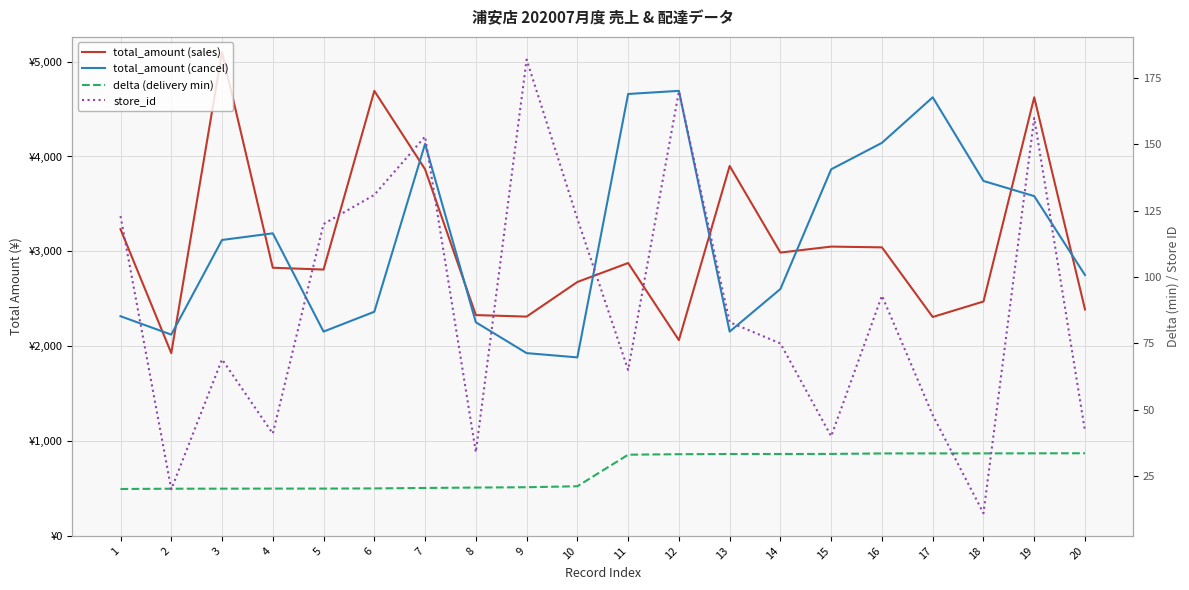

What is the value of the delta (delivery min) point at the 15th from the left?

33.3